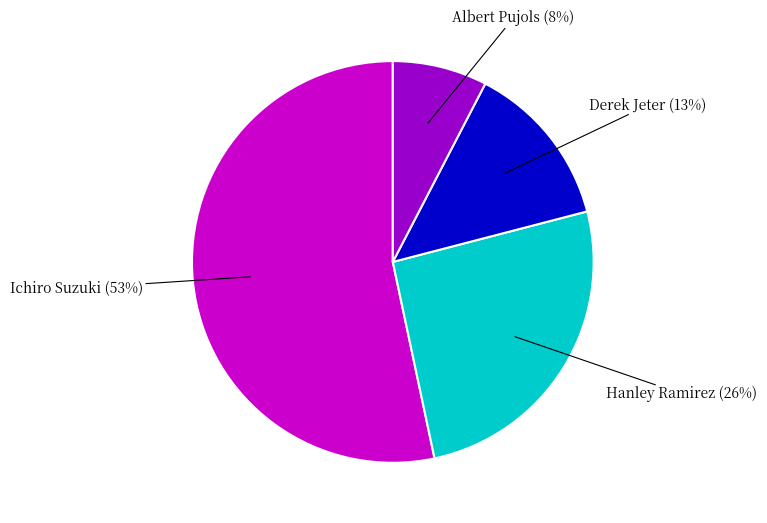

The Hanley Ramirez slice represents 26% of the pie. True or false?

True